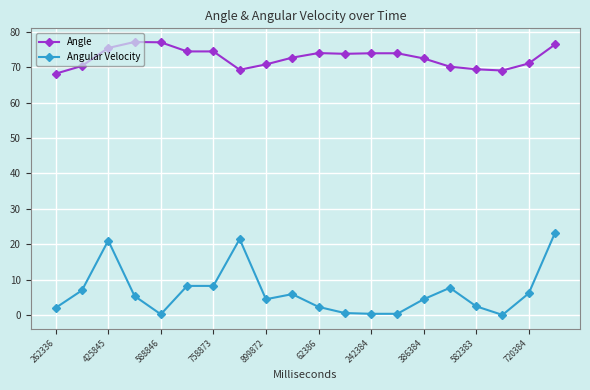

Which series has the widest spread of values?

Angular Velocity